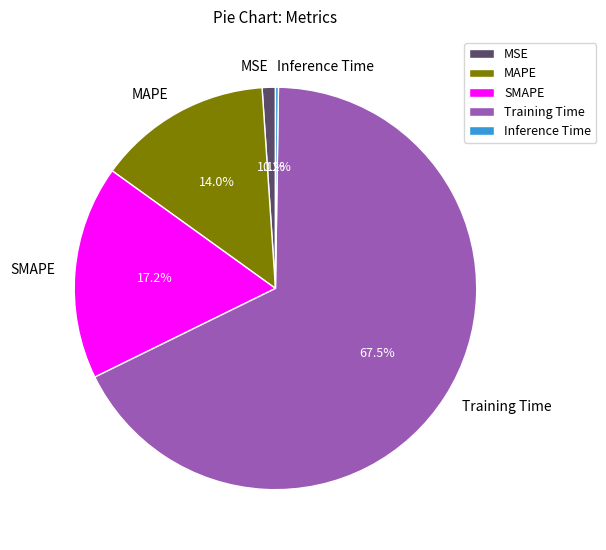

Does Training Time account for over 50% of the chart?

Yes